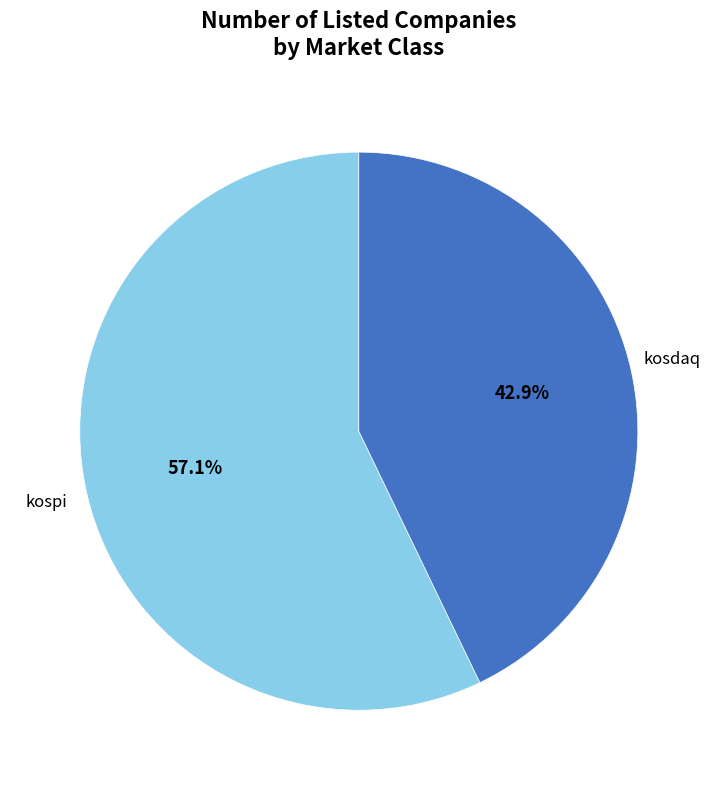

Rank the categories by value from lowest to highest.

kosdaq, kospi